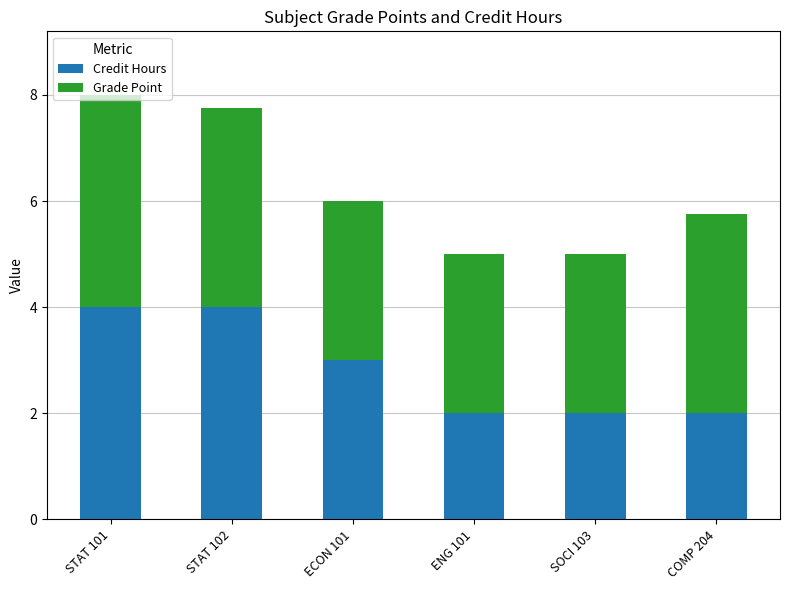

True or false: Credit Hours has a value of 4.0 at STAT 101.

True